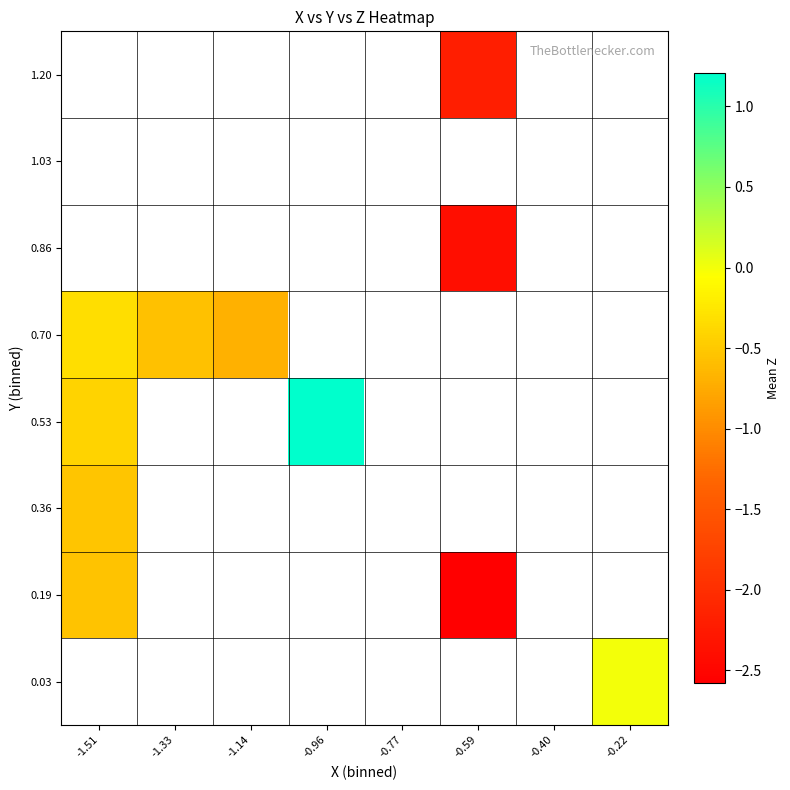

At which category does the chart reach its peak across all series?

-0.96